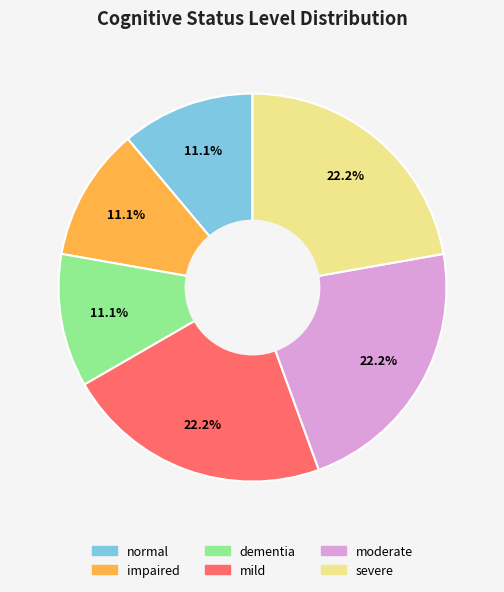

To the nearest percent, what is the combined percentage of dementia and moderate?

33%